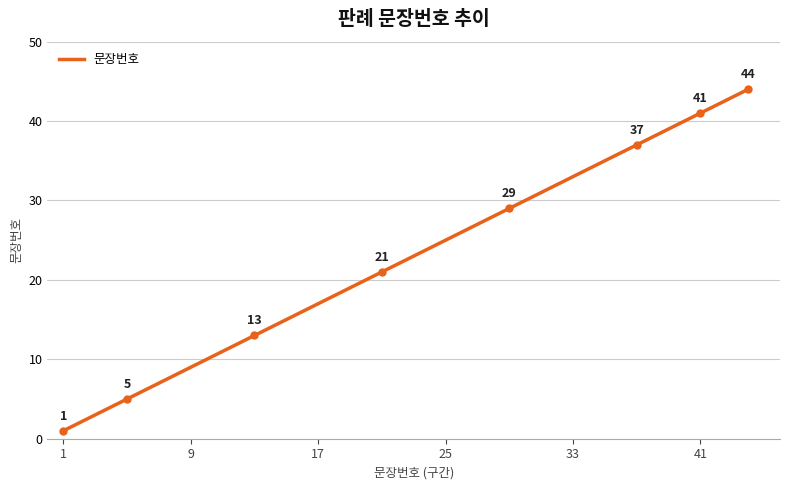

What is the difference between the maximum and minimum values?

43